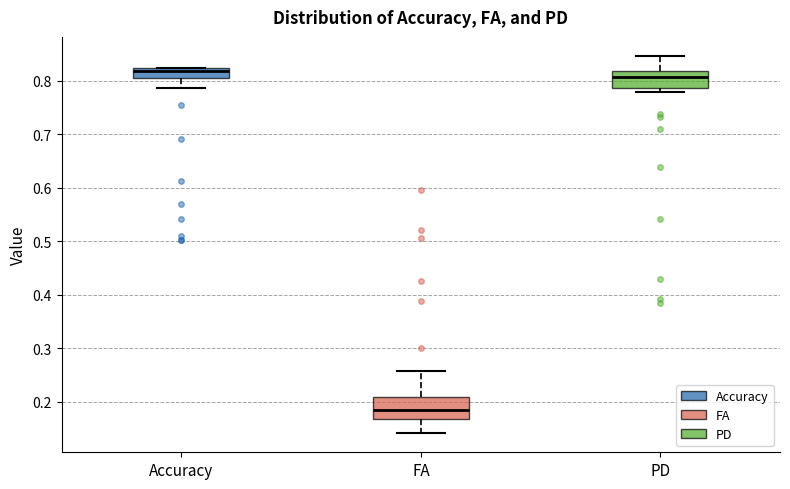

Where does the upper whisker of the box for FA end on the y-axis? The values are not printed on the chart, so give them approximately, as read against the axis.

0.26